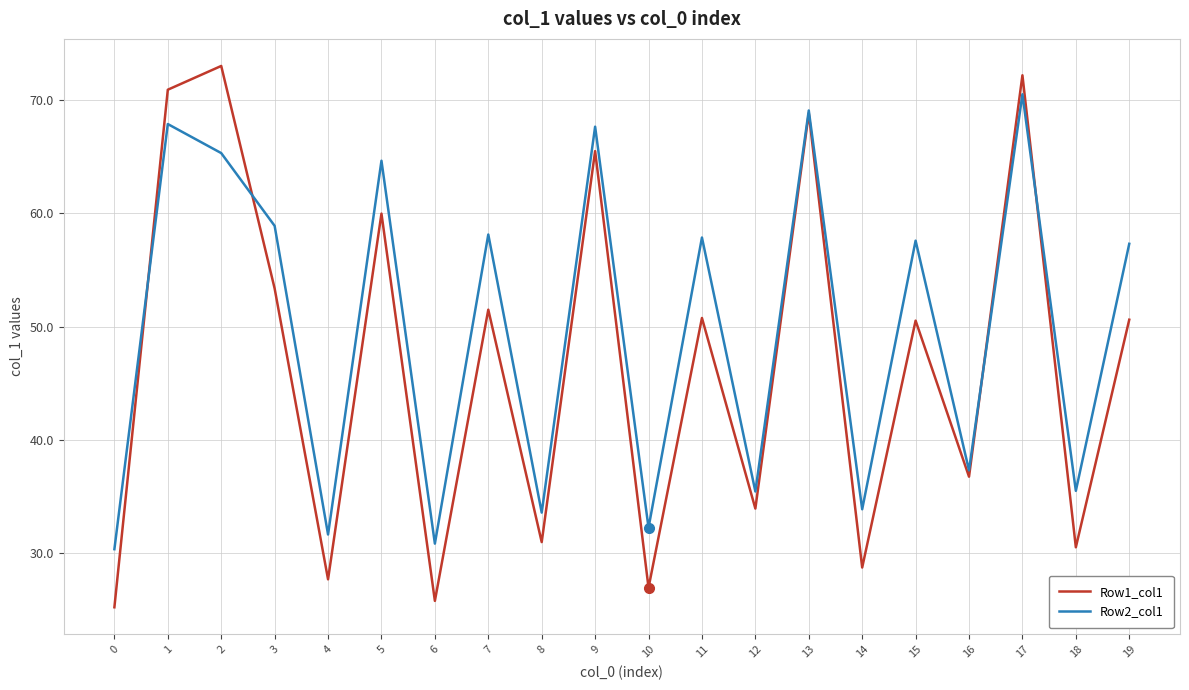

Rank the series by their maximum value, from highest to lowest.

Row1_col1, Row2_col1